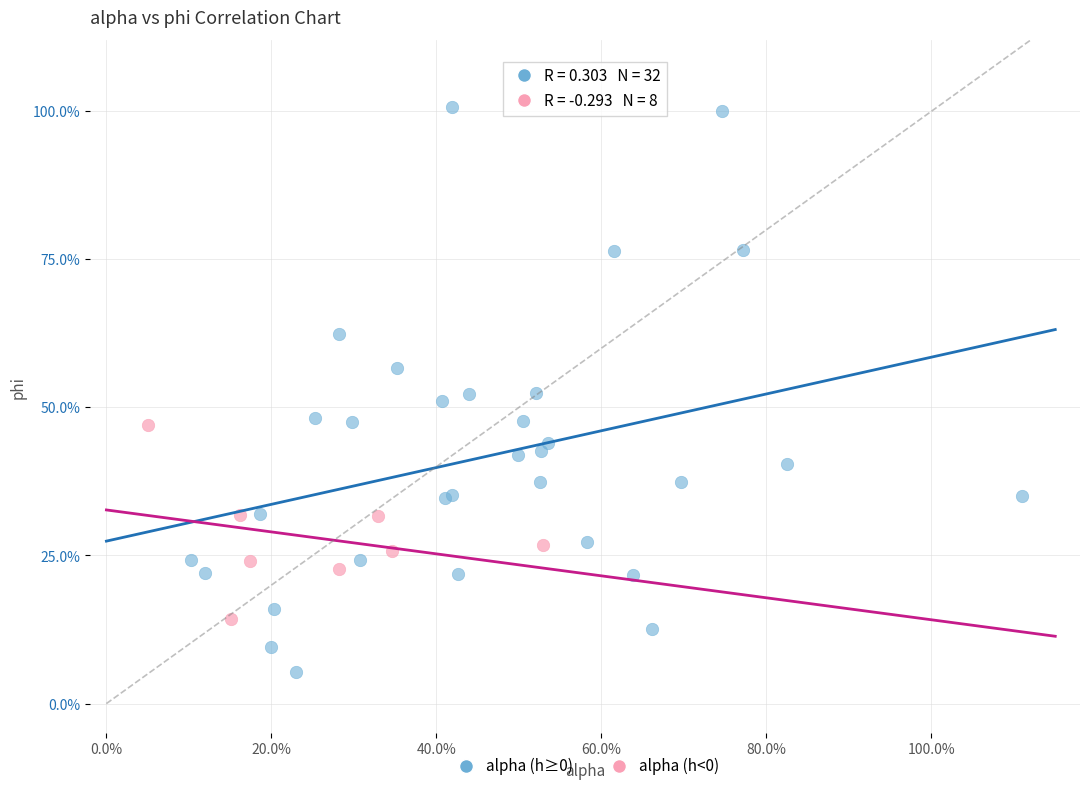

What are all the series names shown in the legend?

alpha (h≥0), alpha (h<0)